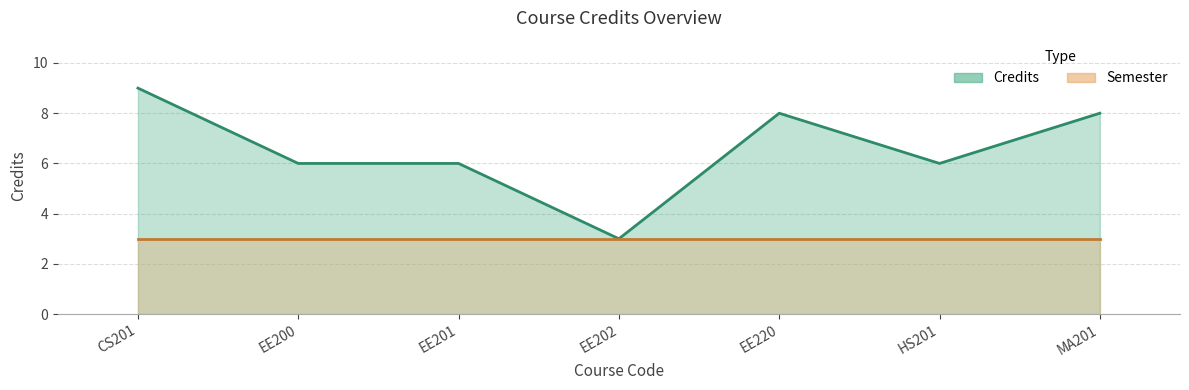

Rank the categories by value from lowest to highest.

EE202, EE200, EE201, HS201, EE220, MA201, CS201